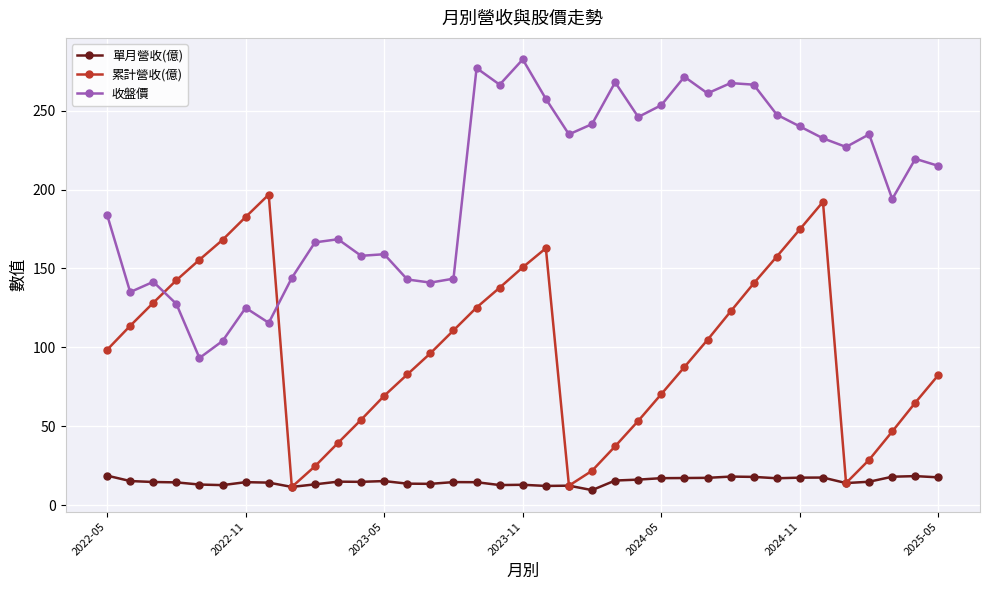

What is the minimum value for 收盤價?

93.2